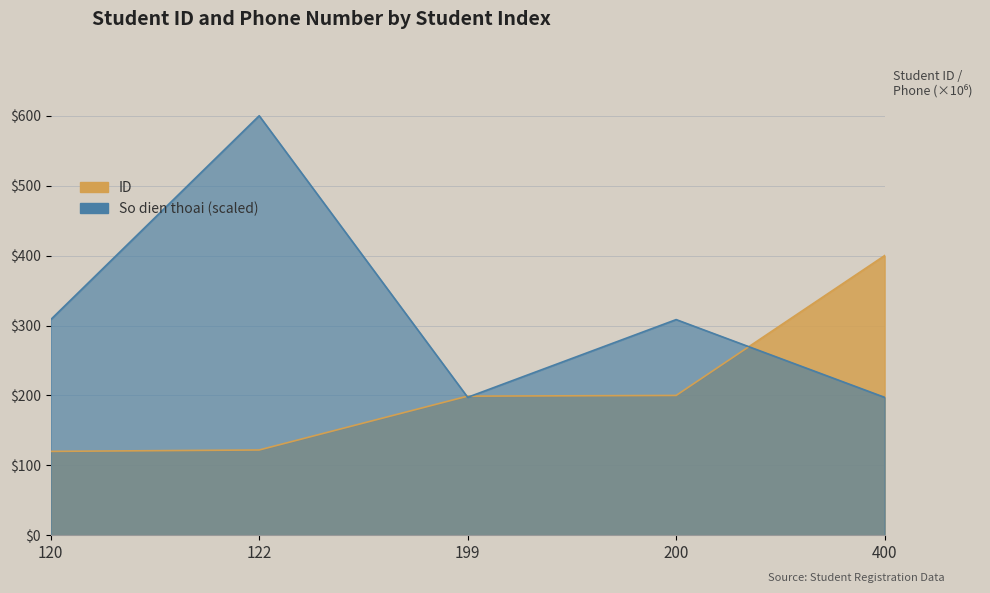

What is the smallest value displayed?

120.0